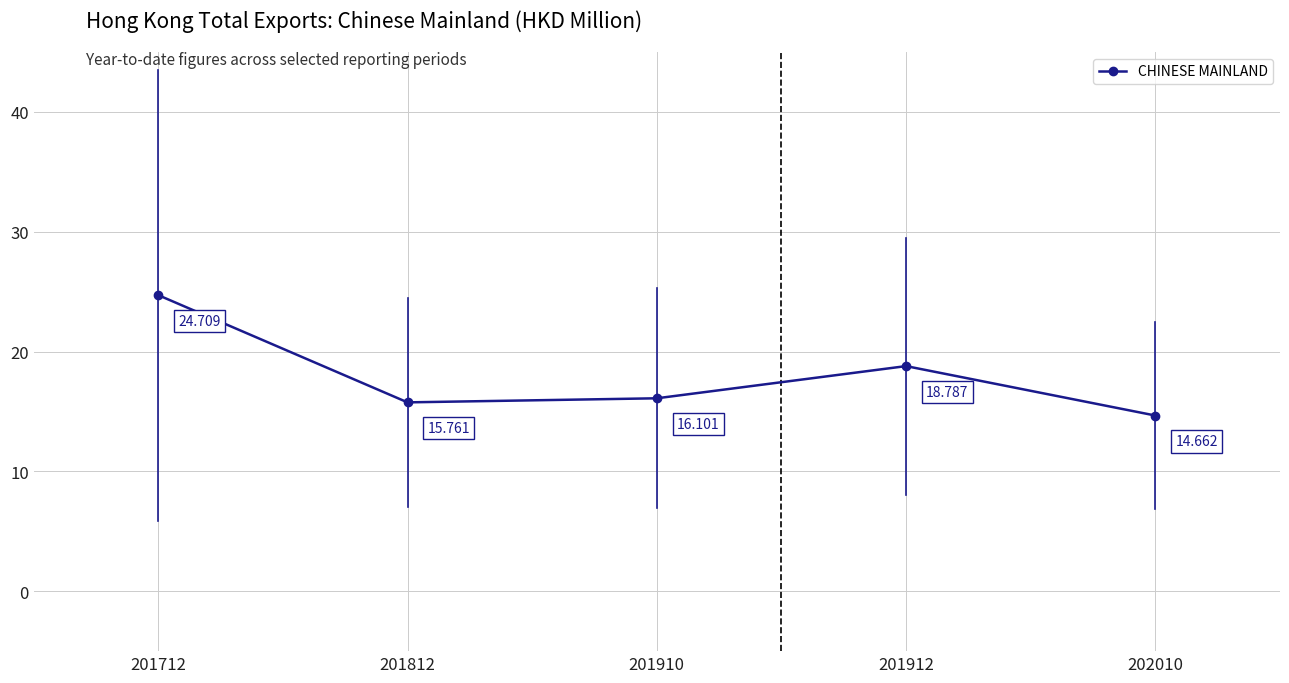

Where is the first local maximum?

201912